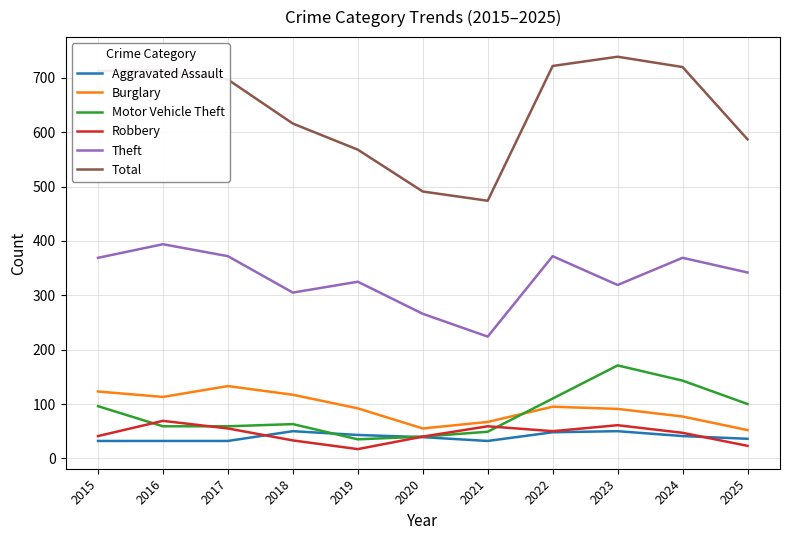

What is the total value across all series at 2023?

1431